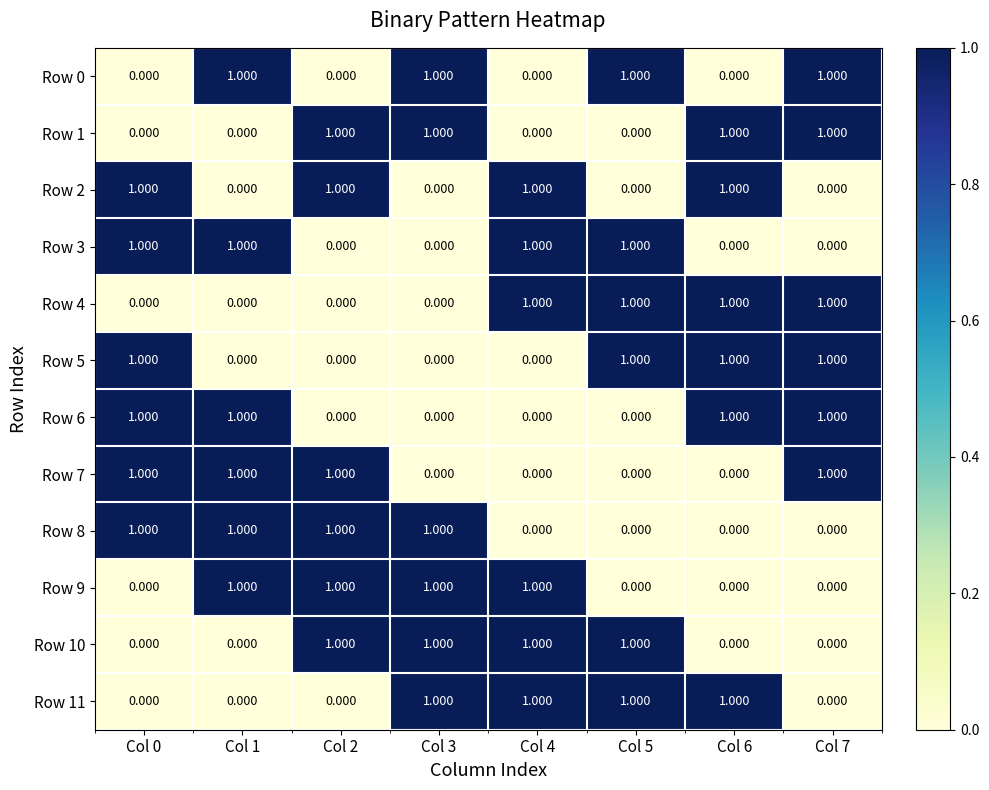

How many positive values does the Row 11 series have?

4